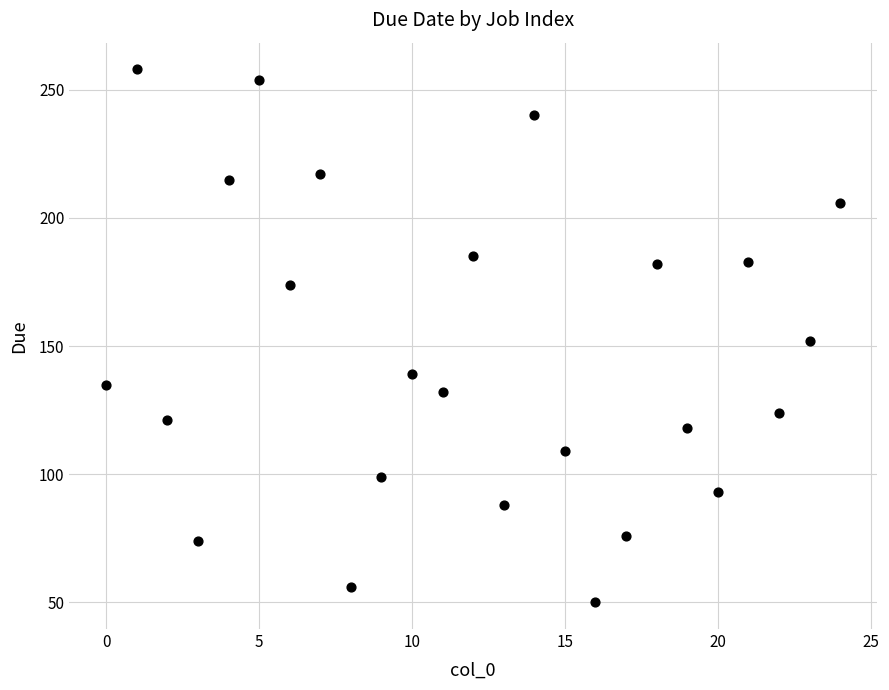

What is the range of Y values (max minus min)?

208